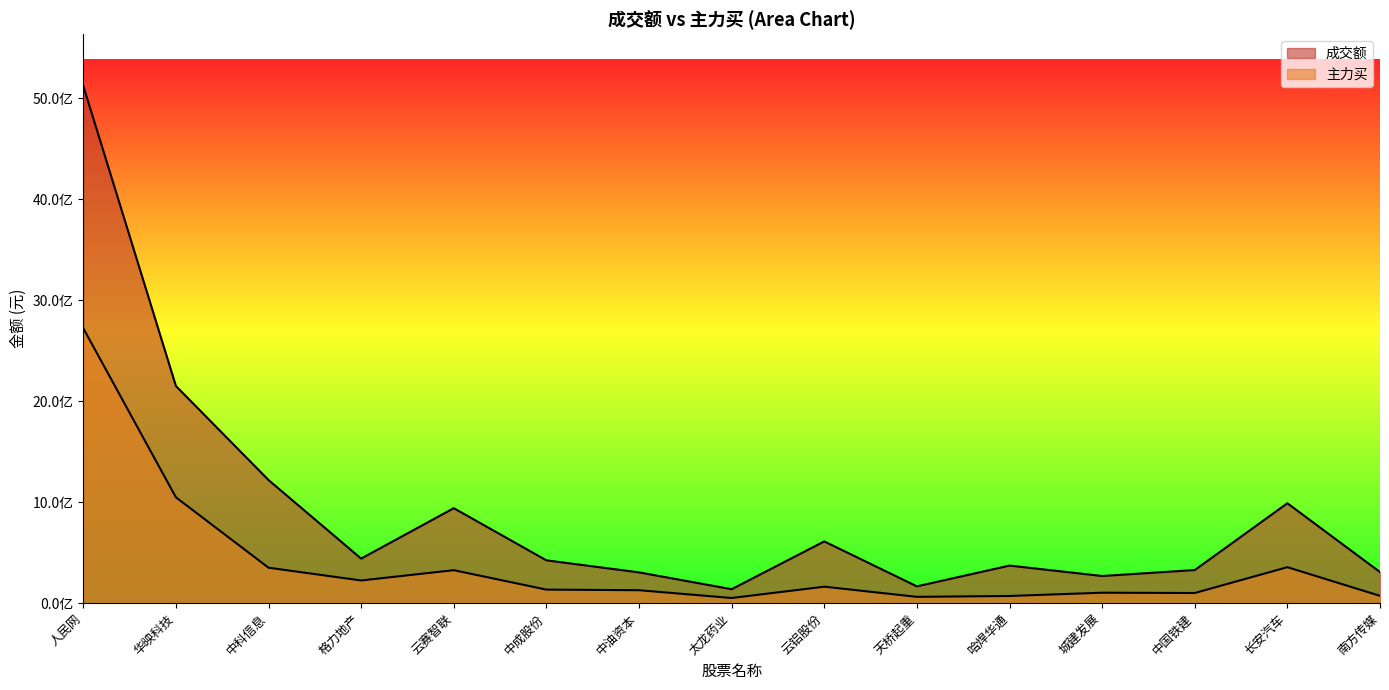

What is the approximate value of 成交额 at 中科信息?

1219353366